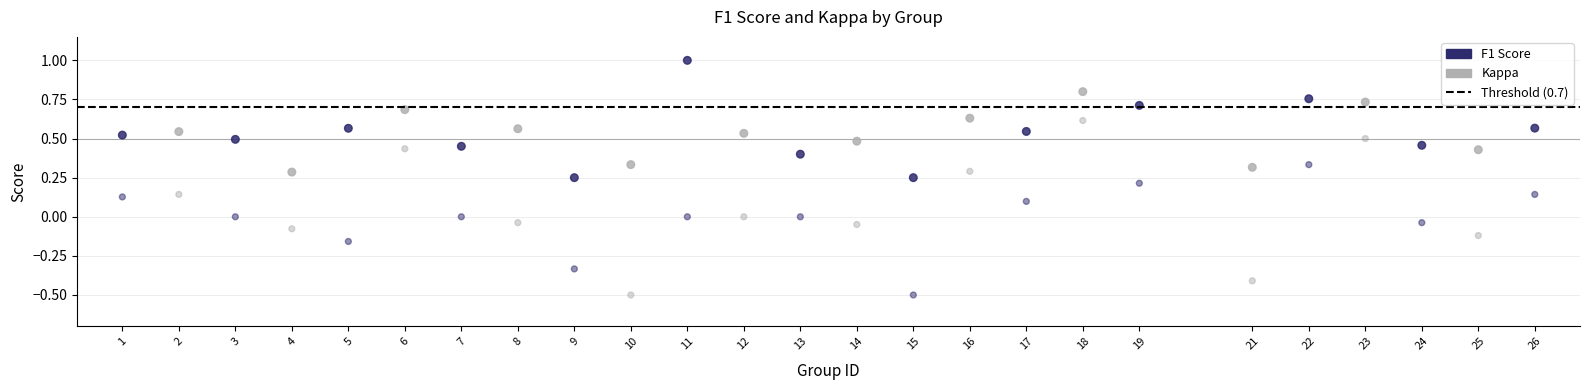

How many points are shown in the scatter plot?

50